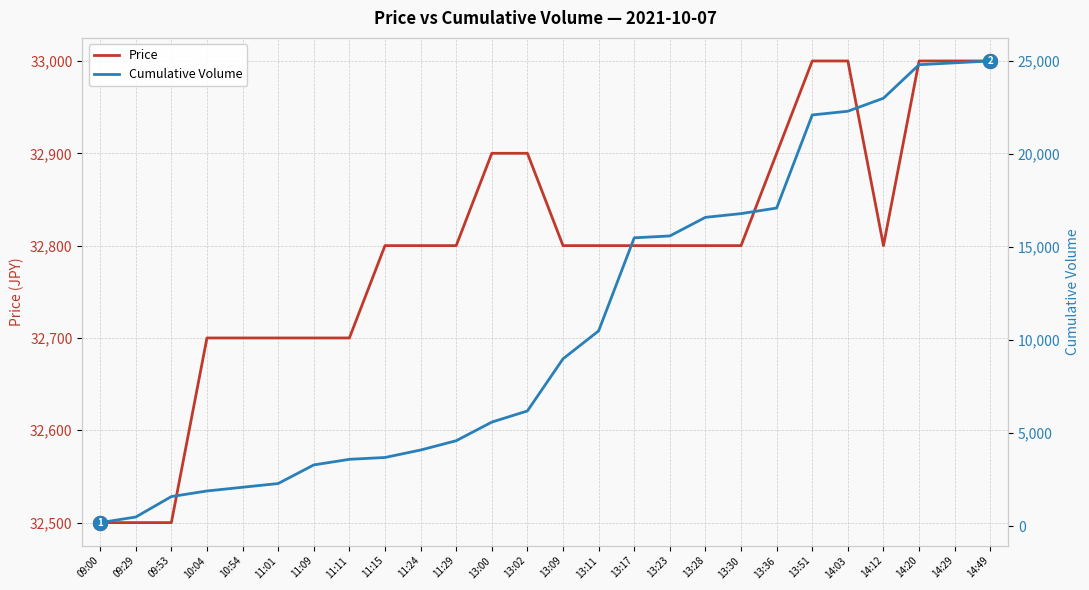

What is the label of the 8th point from the left?

11:11